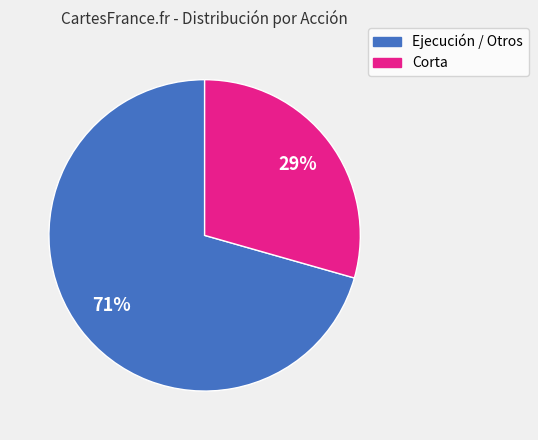

Do Corta and Ejecución / Otros together represent more than half of the pie?

Yes